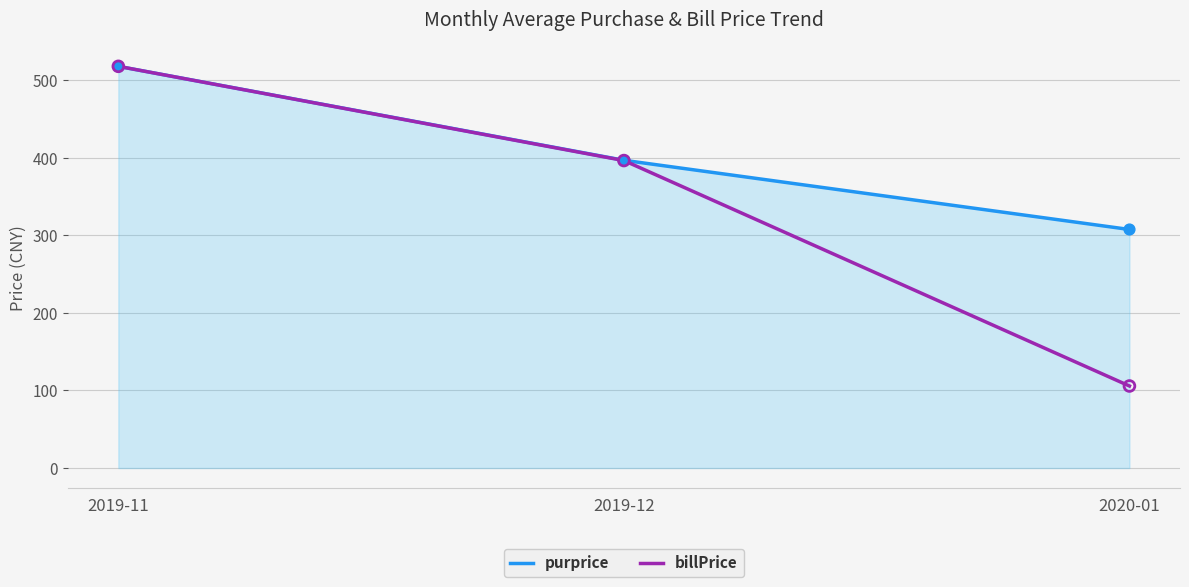

What are all the series names shown in the legend?

purprice, billPrice